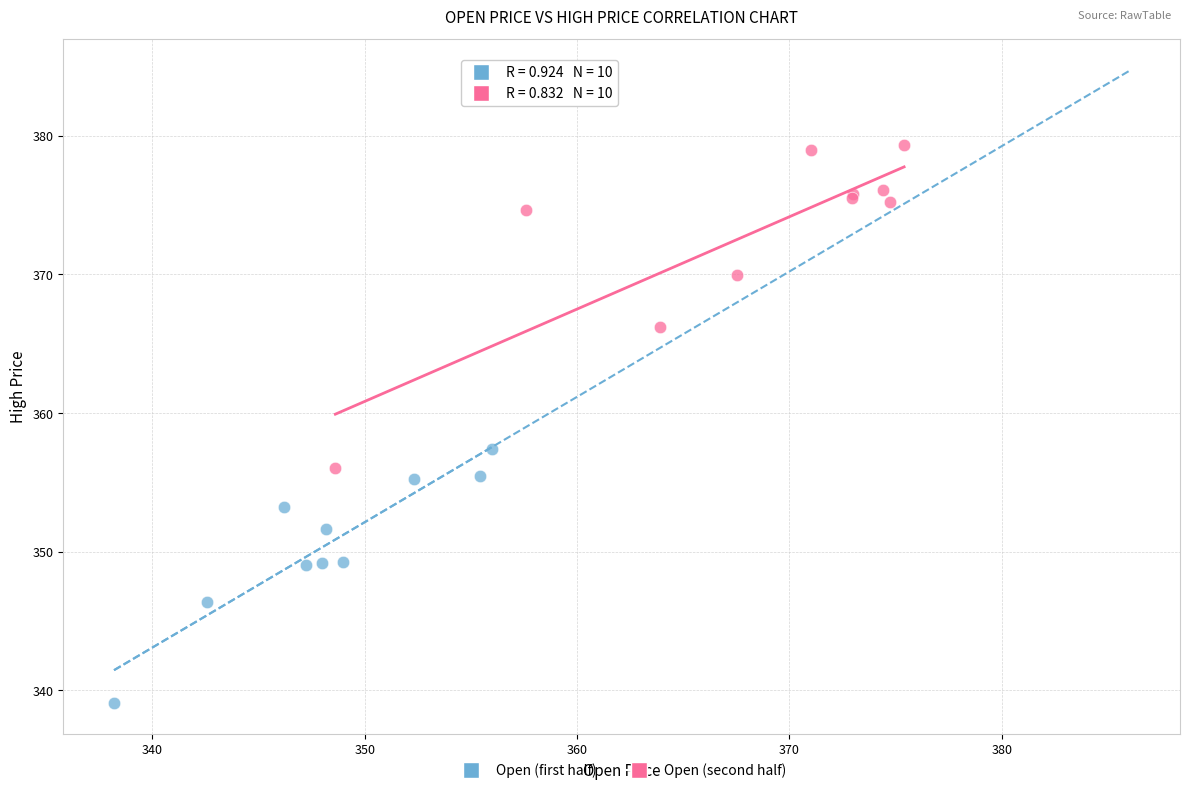

Which series has the widest spread of Y values?

Open (second half)